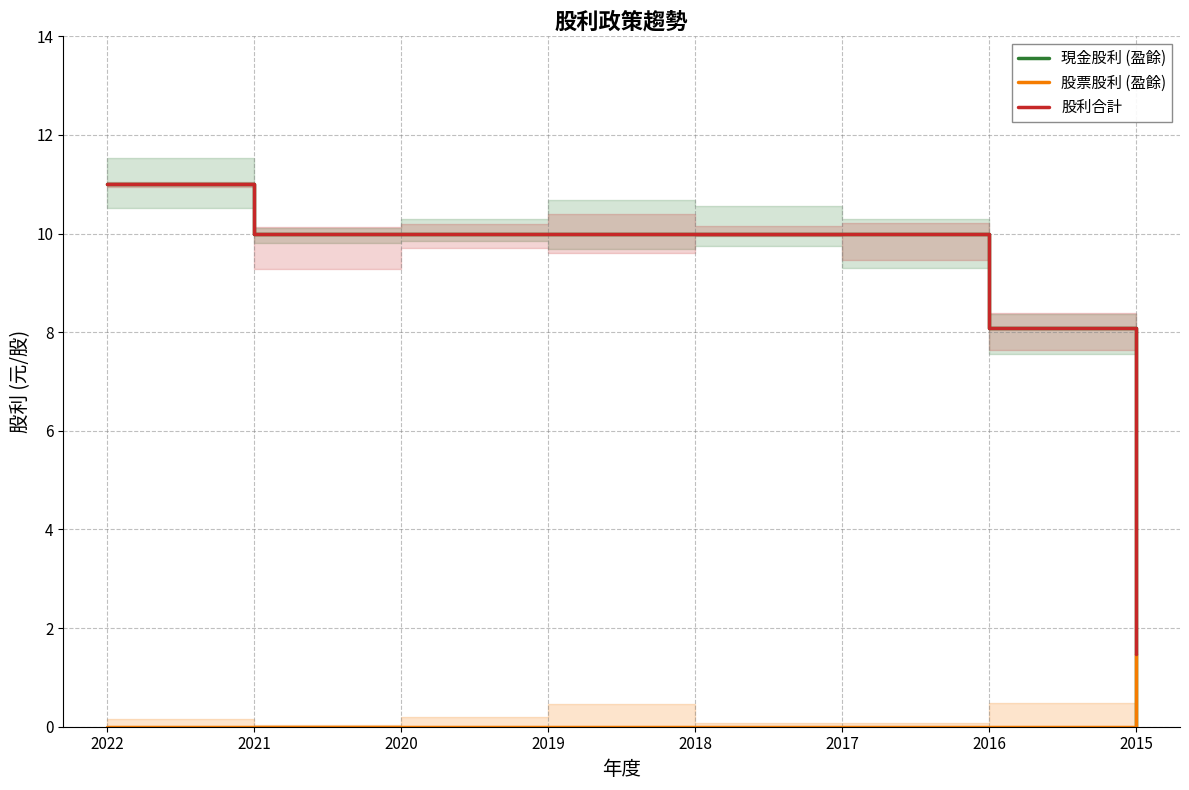

How many 股票股利 (盈餘) values are between 0 and 1?

7